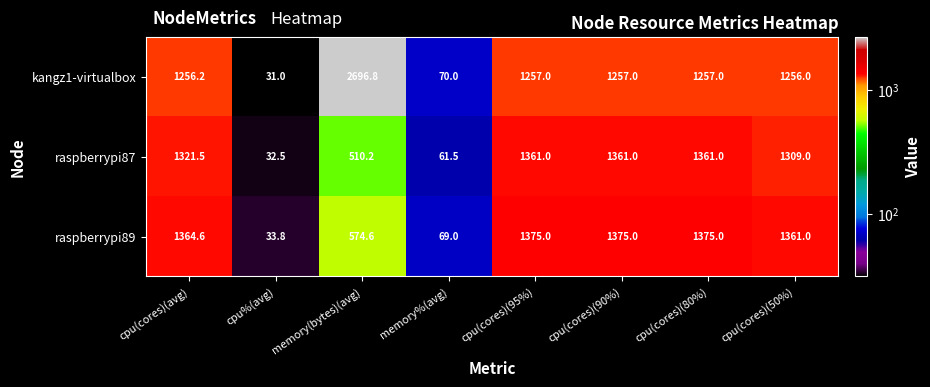

Is the value of raspberrypi89 at memory(bytes)(avg) greater than the value of kangz1-virtualbox at cpu(cores)(90%)?

No